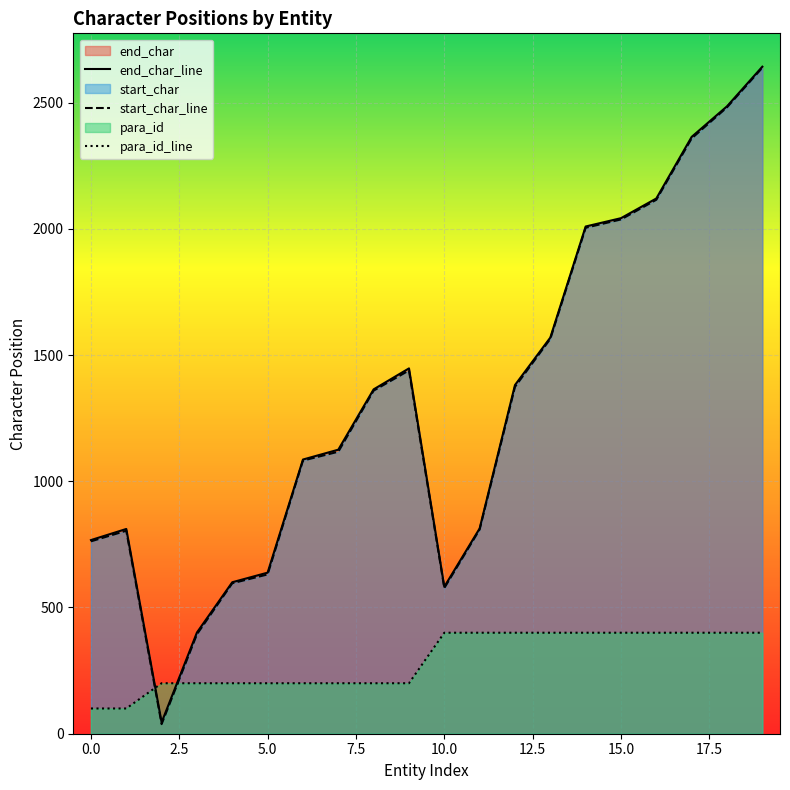

Reading left to right, list all the values displayed in this chart.

end_char: 767	811	45	401	600	638	1086	1125	1364	1447	582	813	1381	1569	2009	2042	2120	2364	2485	2642
start_char: 762	804	38	394	596	631	1082	1117	1359	1439	577	809	1374	1564	2004	2037	2115	2358	2481	2638
para_id: 100	100	200	200	200	200	200	200	200	200	400	400	400	400	400	400	400	400	400	400